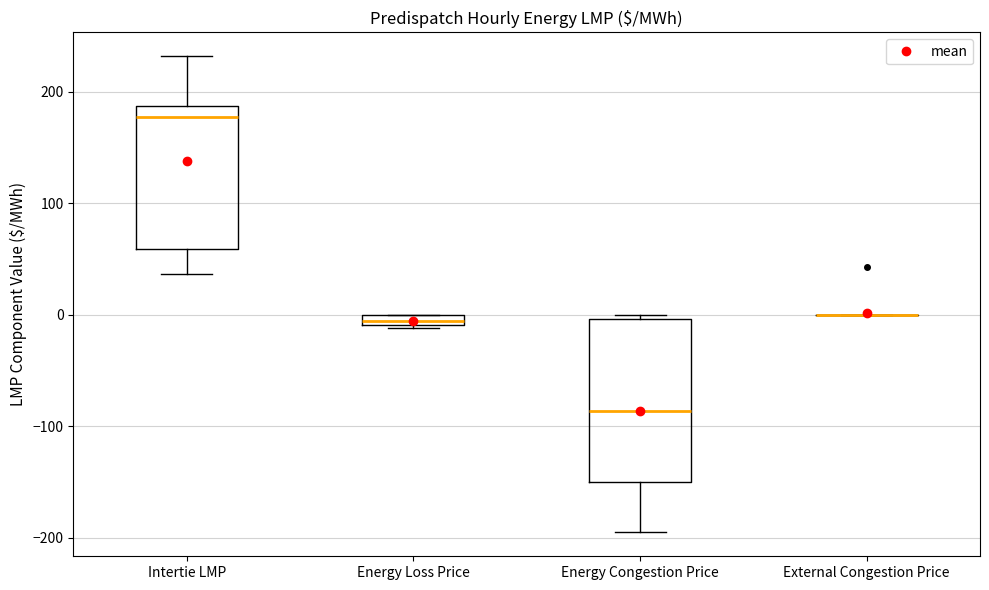

Where is the upper edge of the box for Energy Loss Price on the y-axis? The values are not printed on the chart, so give them approximately, as read against the axis.

0